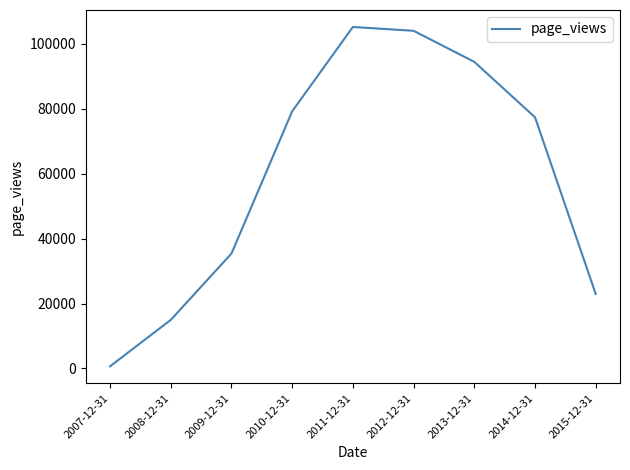

What is the maximum value shown in the chart?

105196